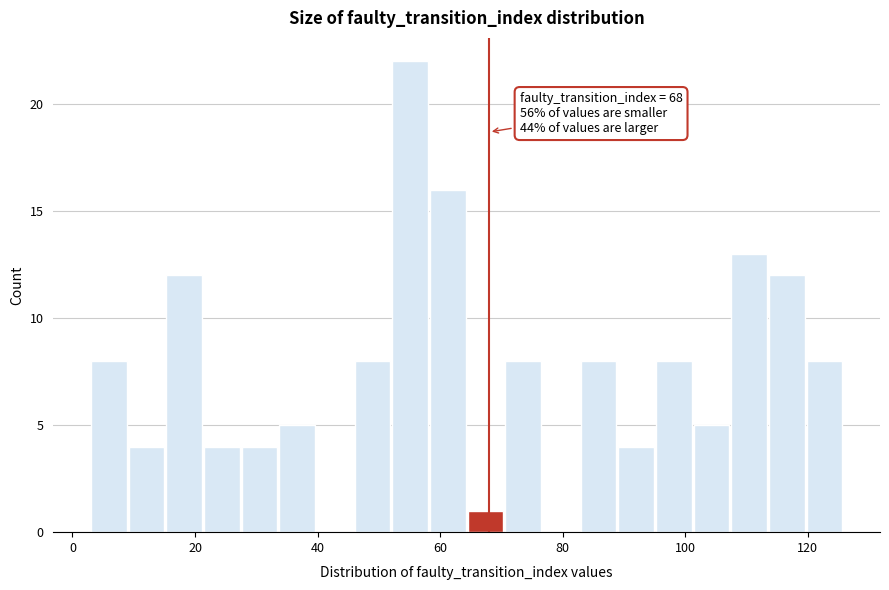

Read against the x-axis, roughly where is the centre of the tallest bar?

56